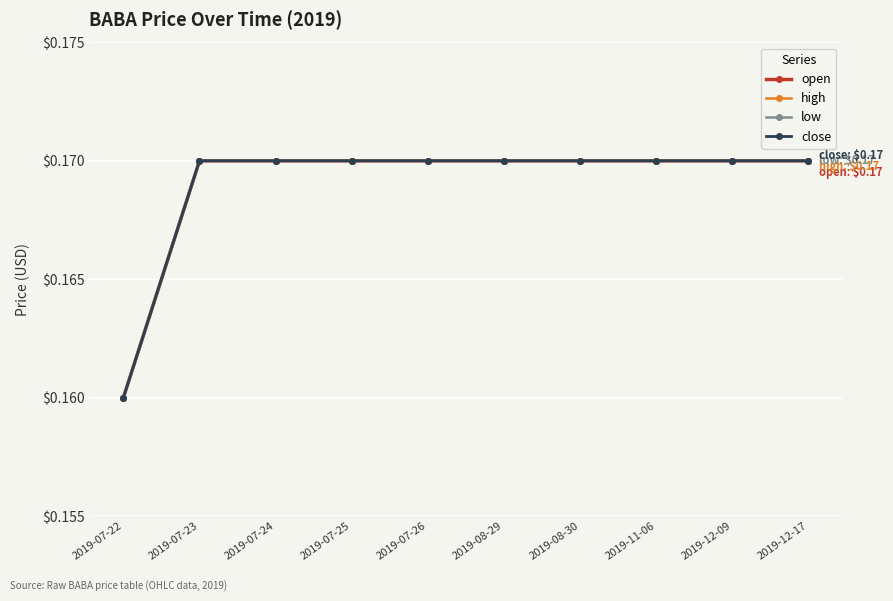

True or false: close and open cross at least once.

False